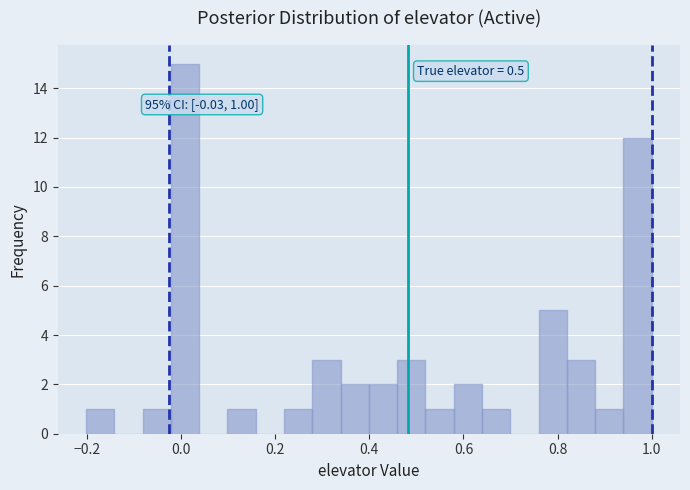

Read against the x-axis, roughly where is the centre of the tallest bar?

0.00